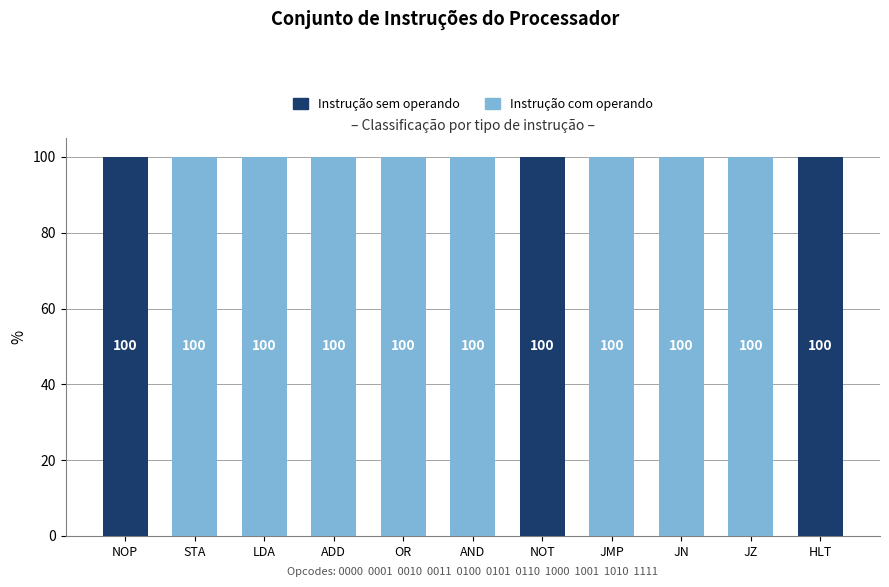

Which series has the largest range (max minus min)?

Instrução sem operando